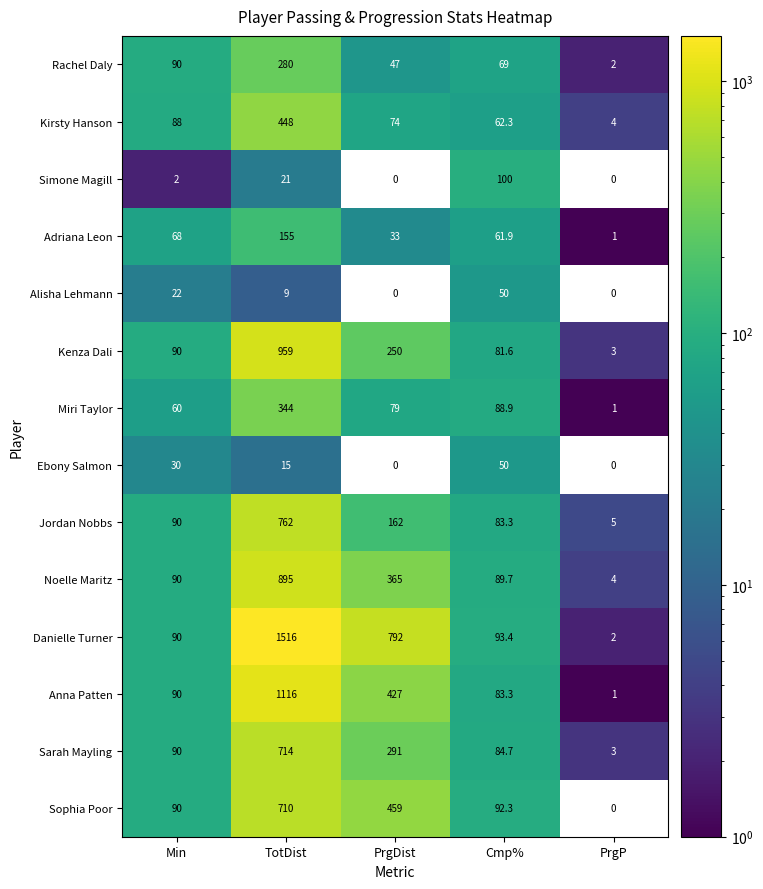

Which series has the widest spread of values?

Danielle Turner